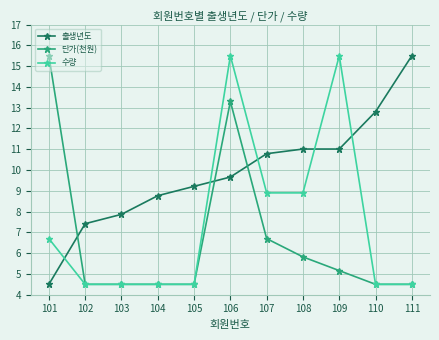

List the series in order of their overall mean, highest first.

출생년도, 수량, 단가(천원)